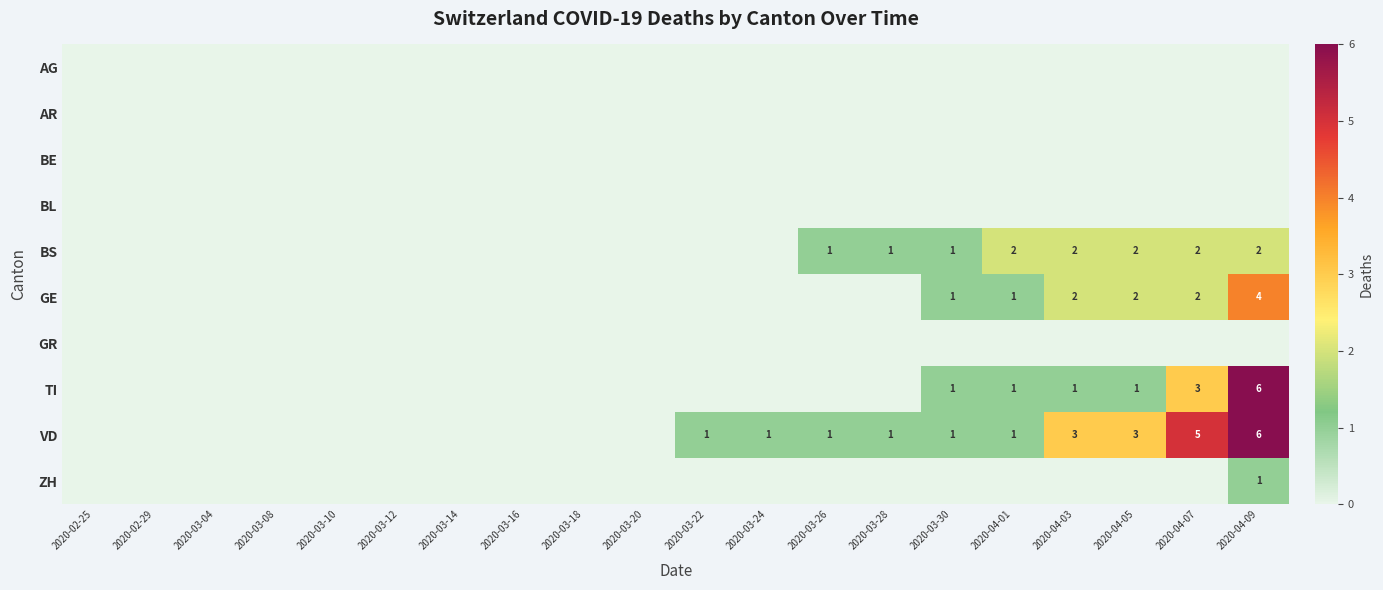

Which has a higher value, 2020-04-01 or 2020-03-28?

2020-04-01